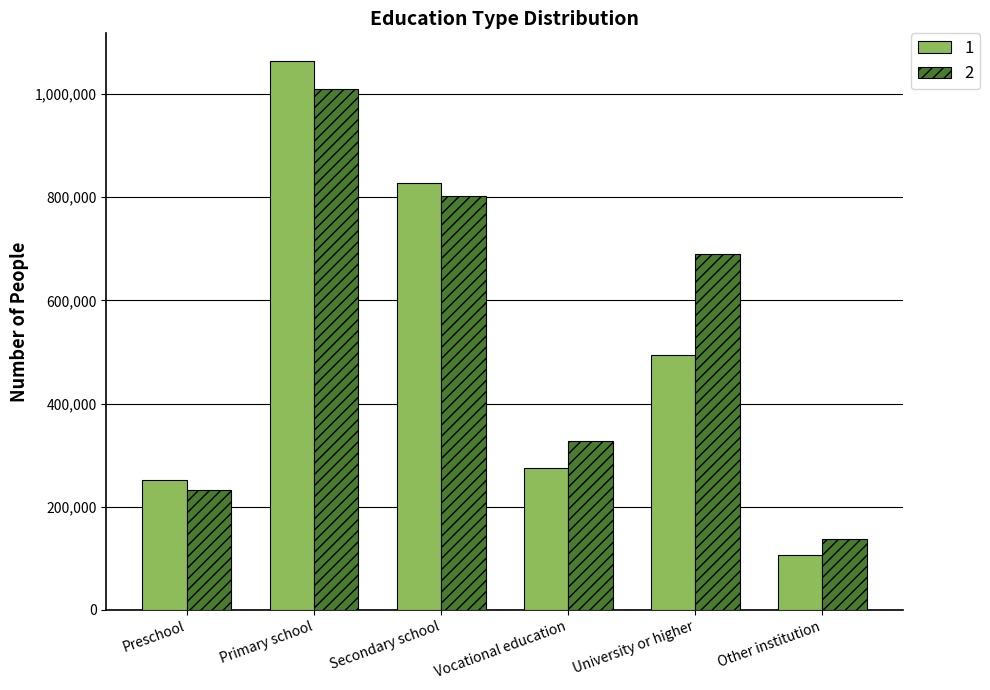

What is the label of the 1st bar from the right?

Other institution